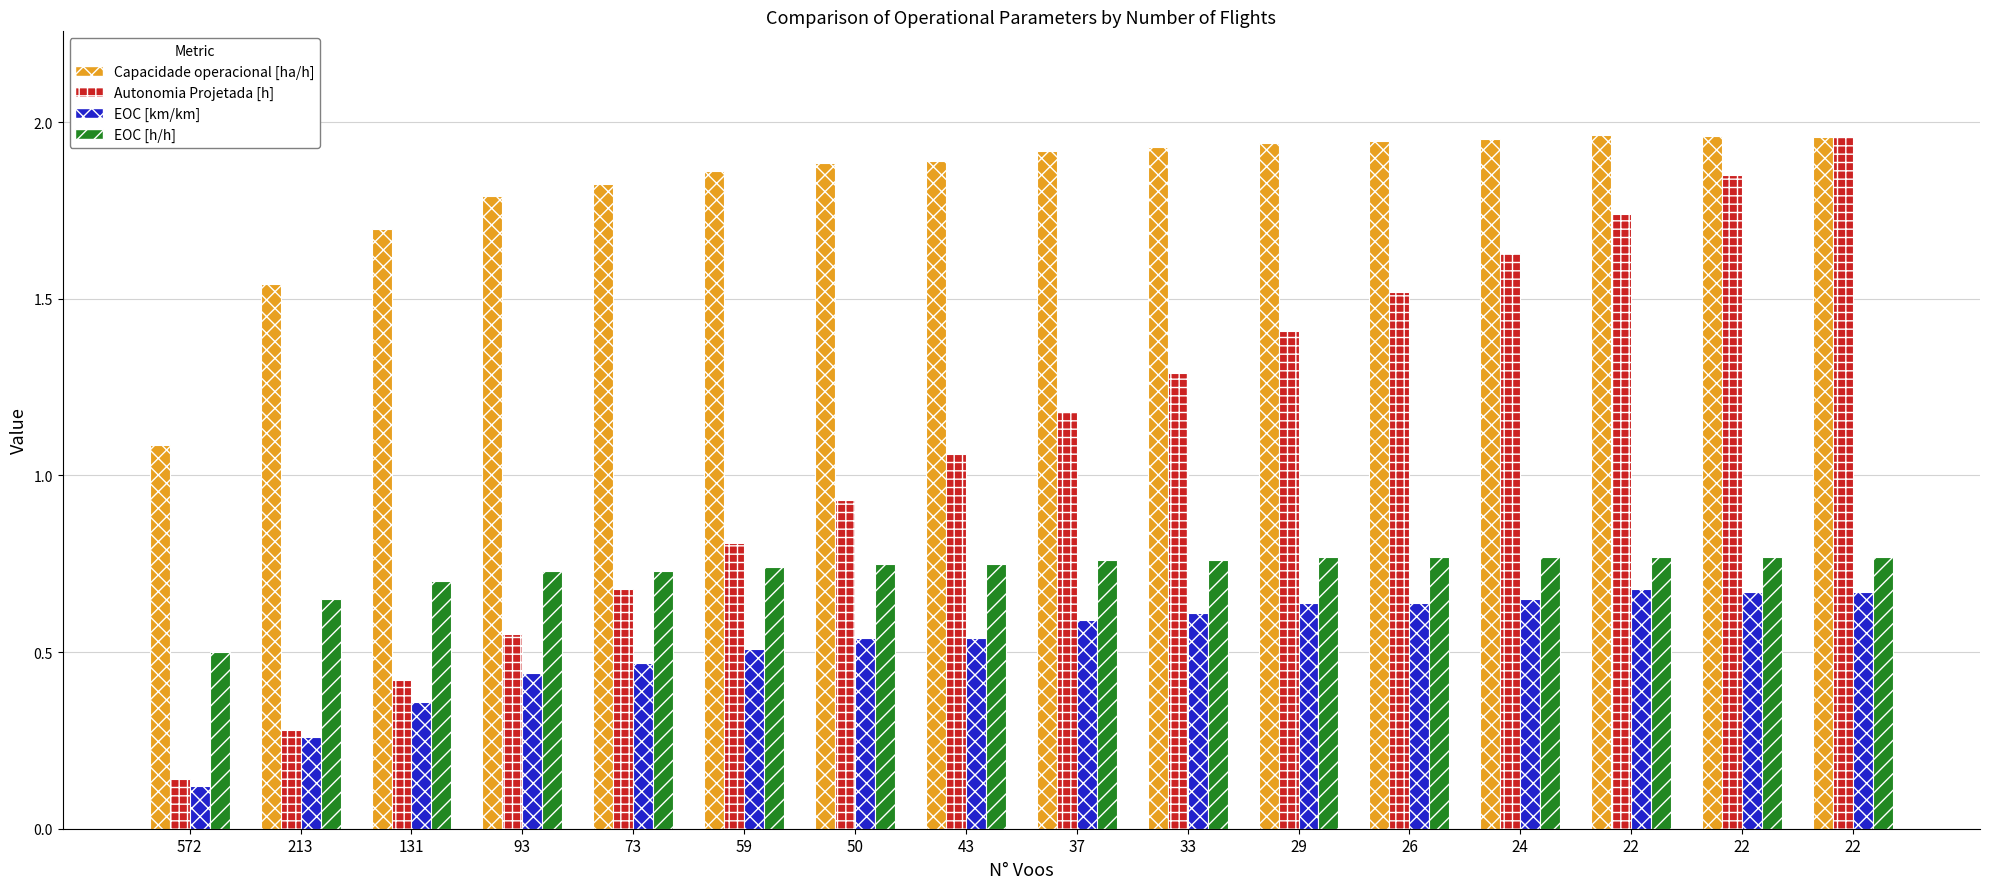

How many bars are there in each group?

4